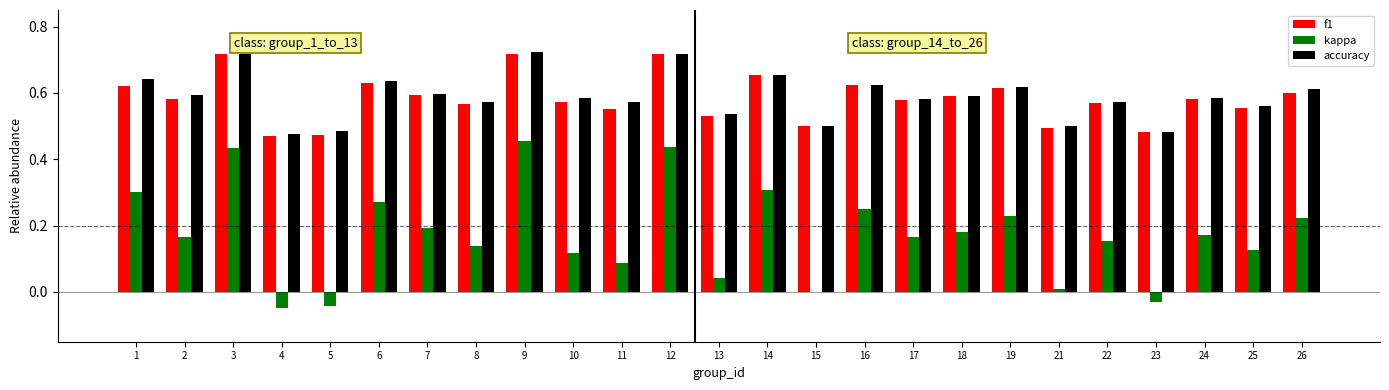

True or false: accuracy has a value of 0.3 at 23.

False